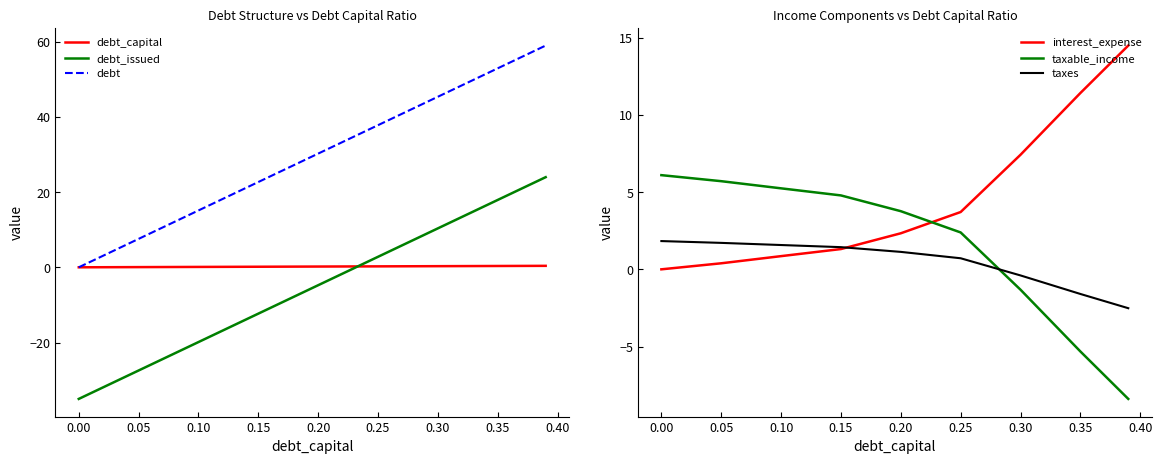

The value of debt_issued at 0.30 is 2.7. True or false?

False